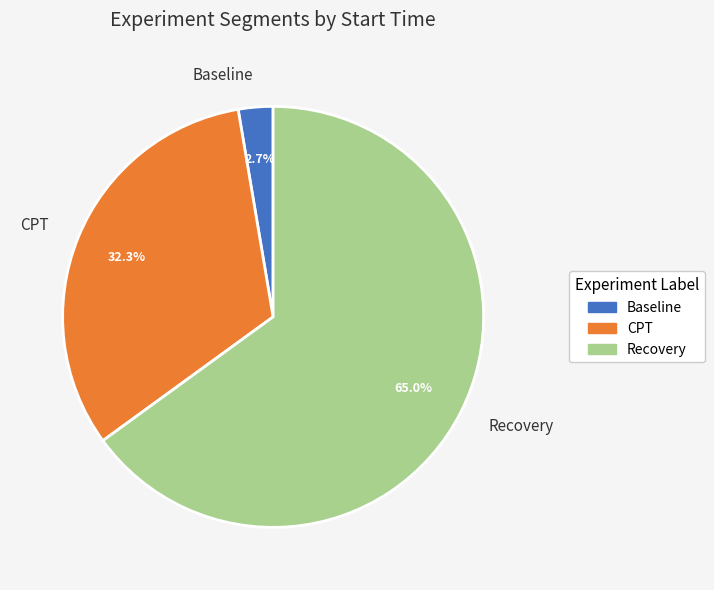

To the nearest percent, what is the combined percentage of CPT and Baseline?

35%